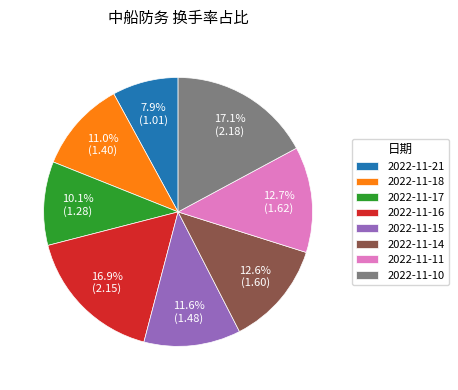

Does any single category account for the majority?

No